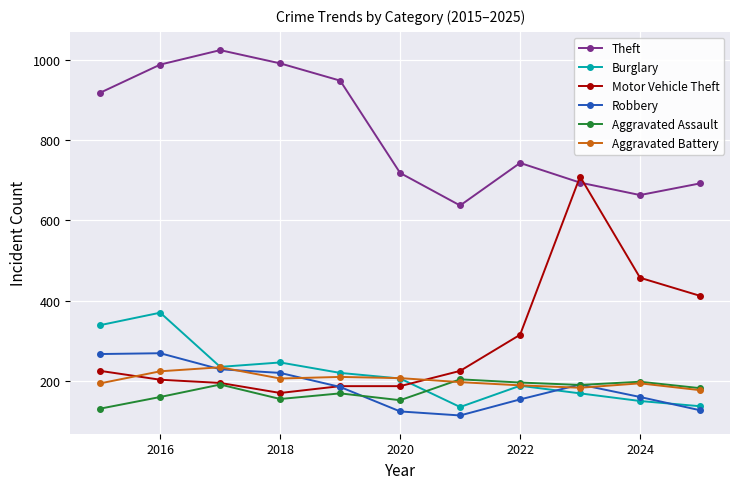

True or false: Aggravated Battery and Theft intersect in this chart.

False